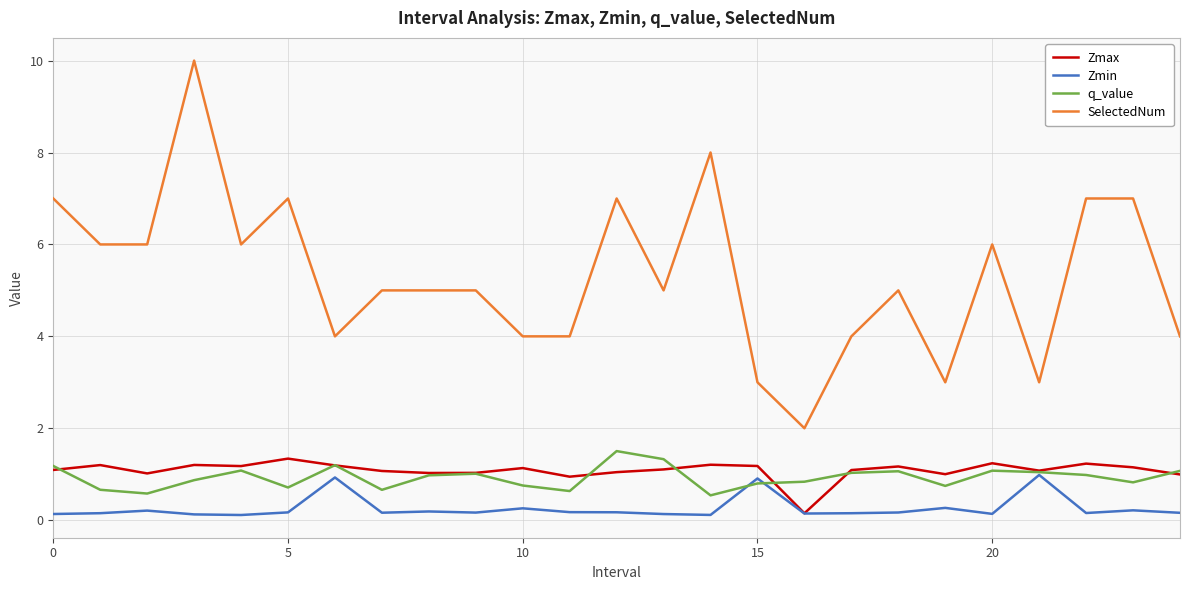

Which series has the widest spread of values?

SelectedNum